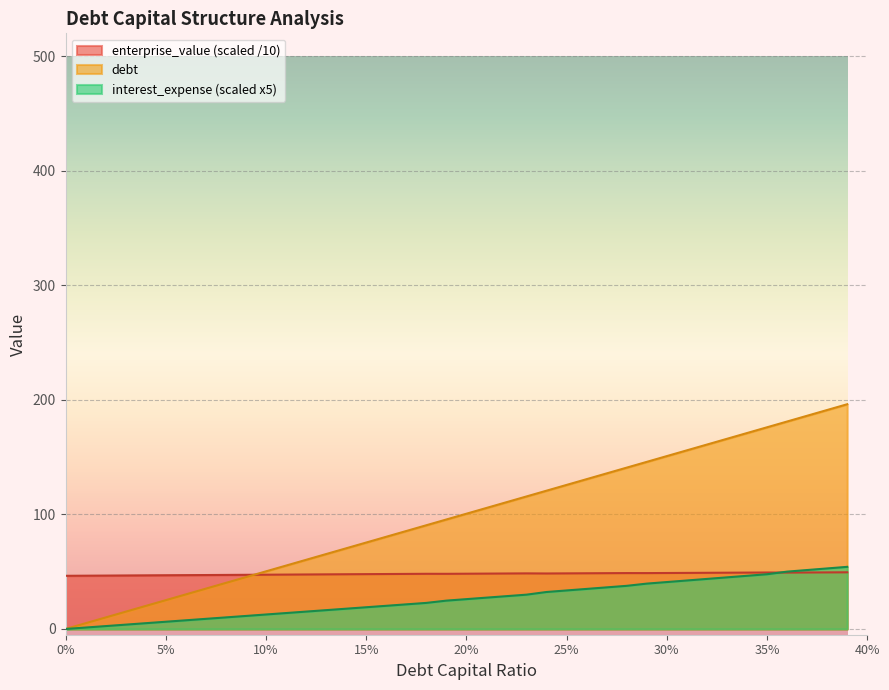

Count the number of data series in this chart.

3